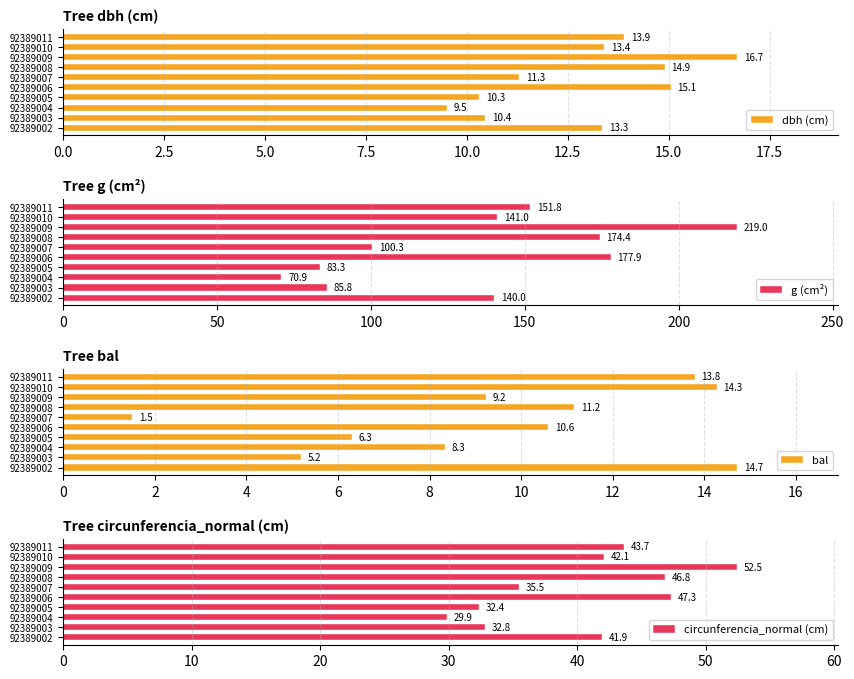

Is it true that dbh (cm) equals 19.4 at 92389008?

False